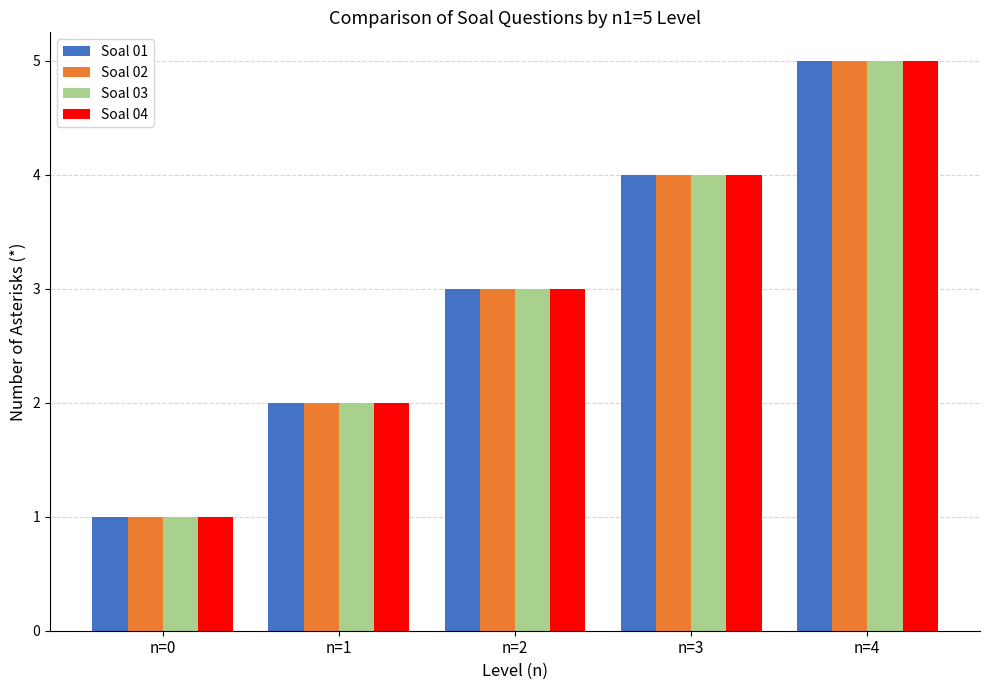

The value of Soal 02 at n=2 is 3. True or false?

True